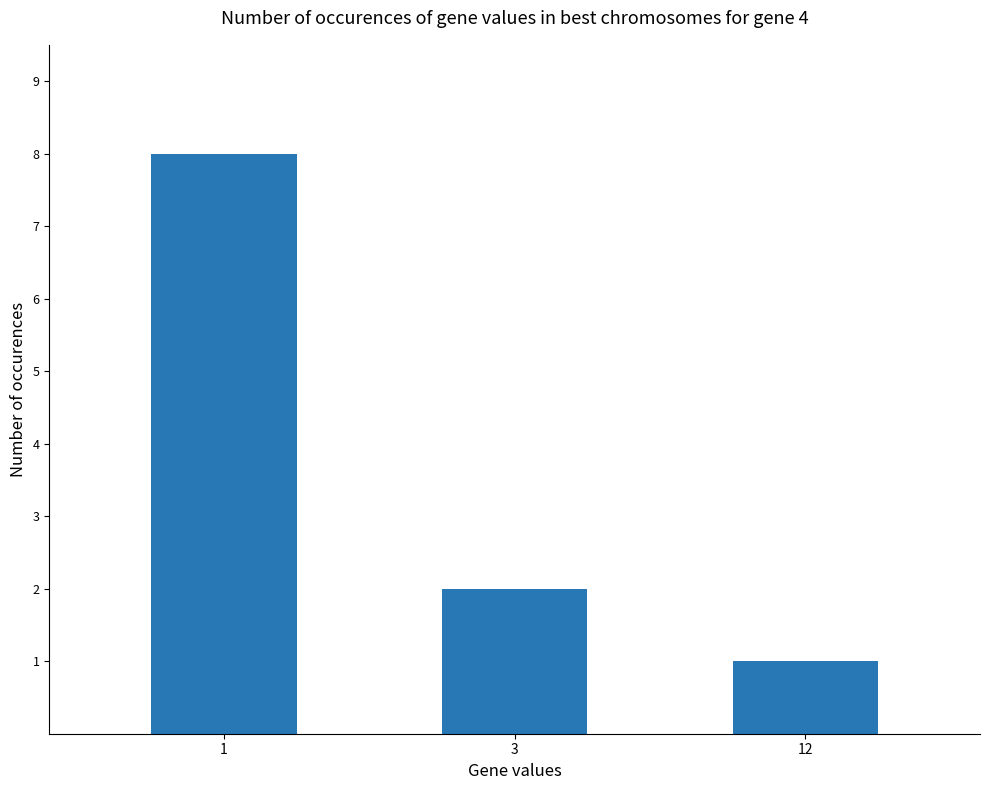

At which label does the data first exceed 2?

1